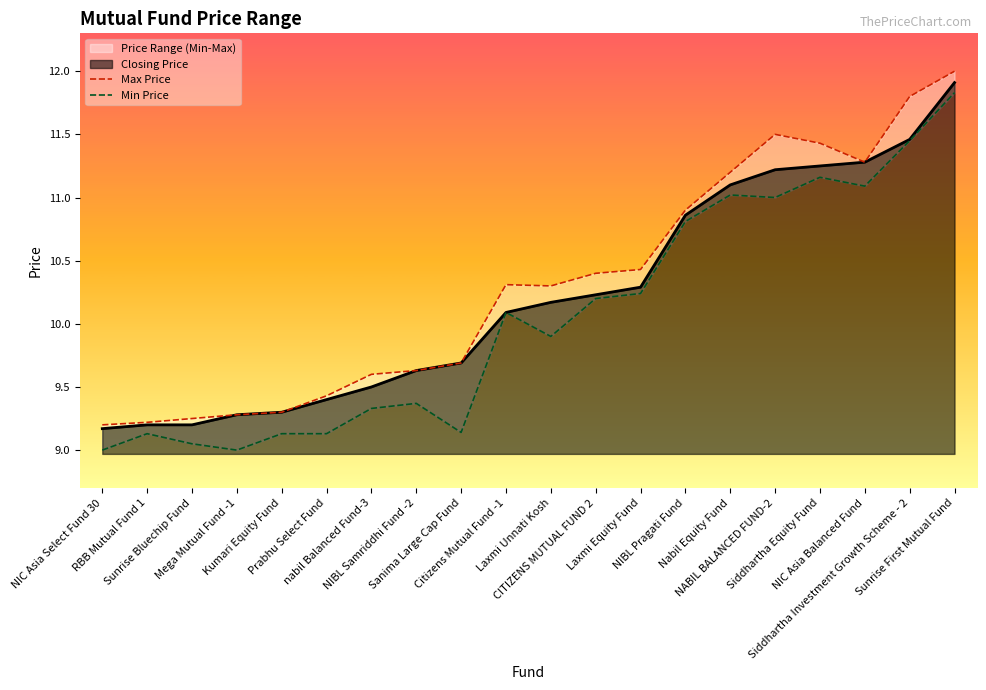

What is the minimum value shown in the chart?

9.0